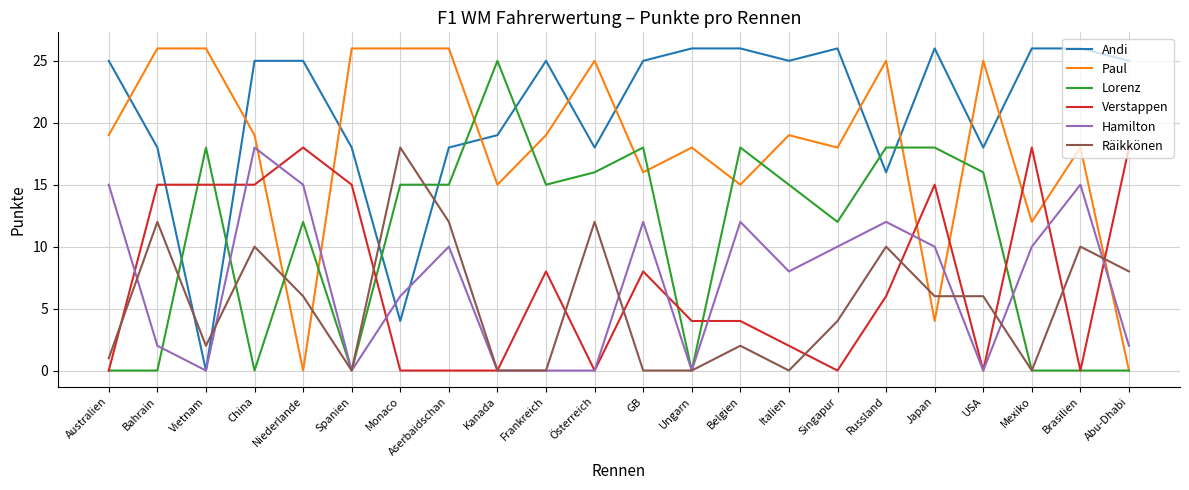

What position from the left is Monaco?

7